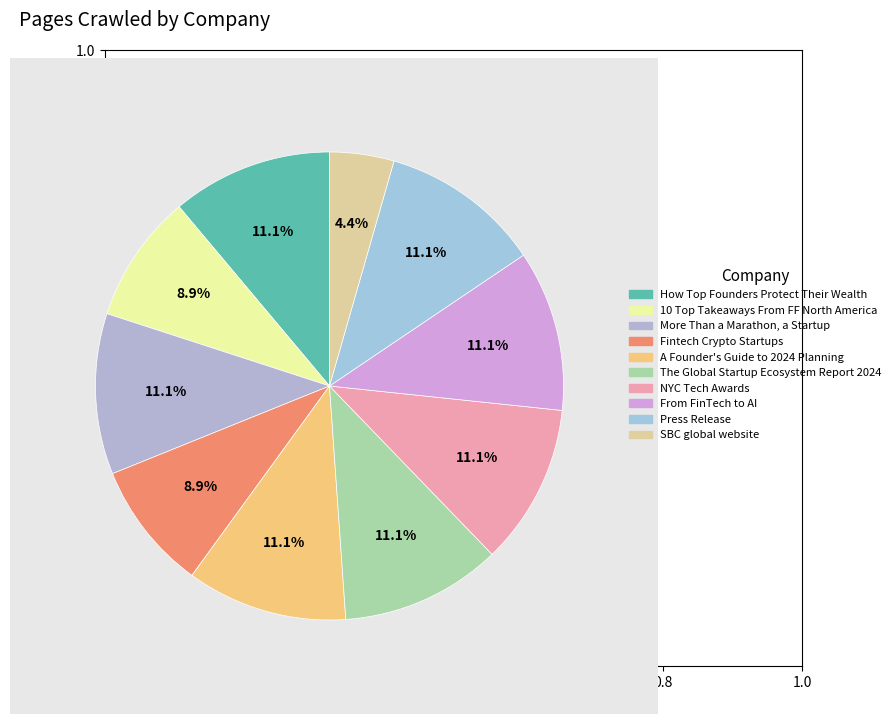

What percentage is the Press Release slice, to the nearest percent?

11%